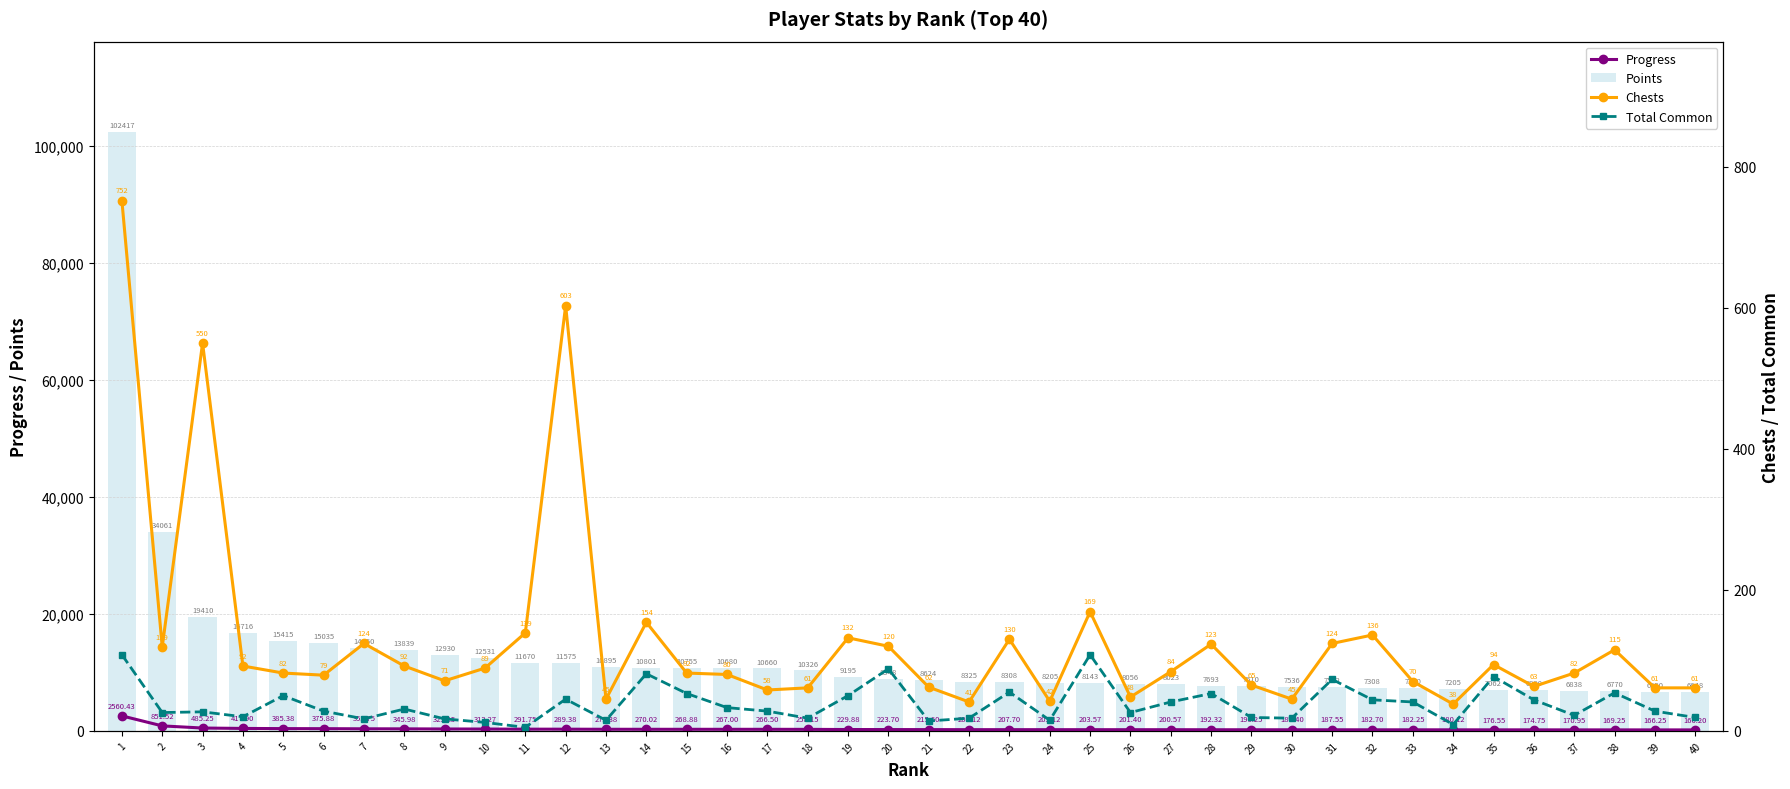

What is the maximum value for Progress?

2560.4